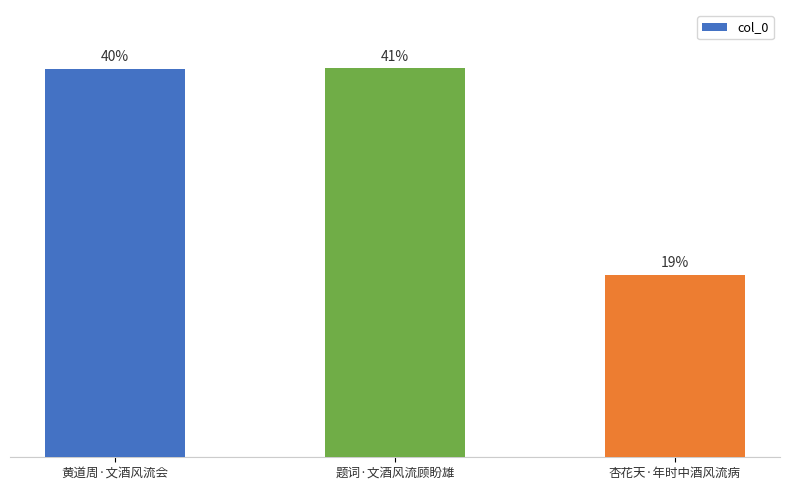

Does the chart contain any negative values?

No